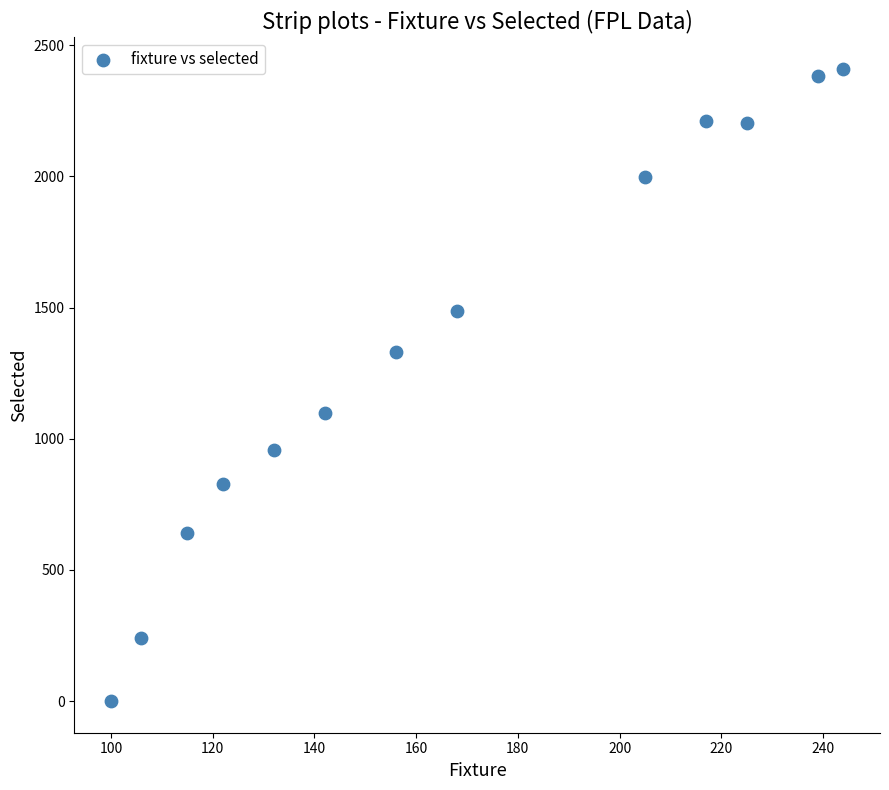

What is the range of Y values (max minus min)?

2409